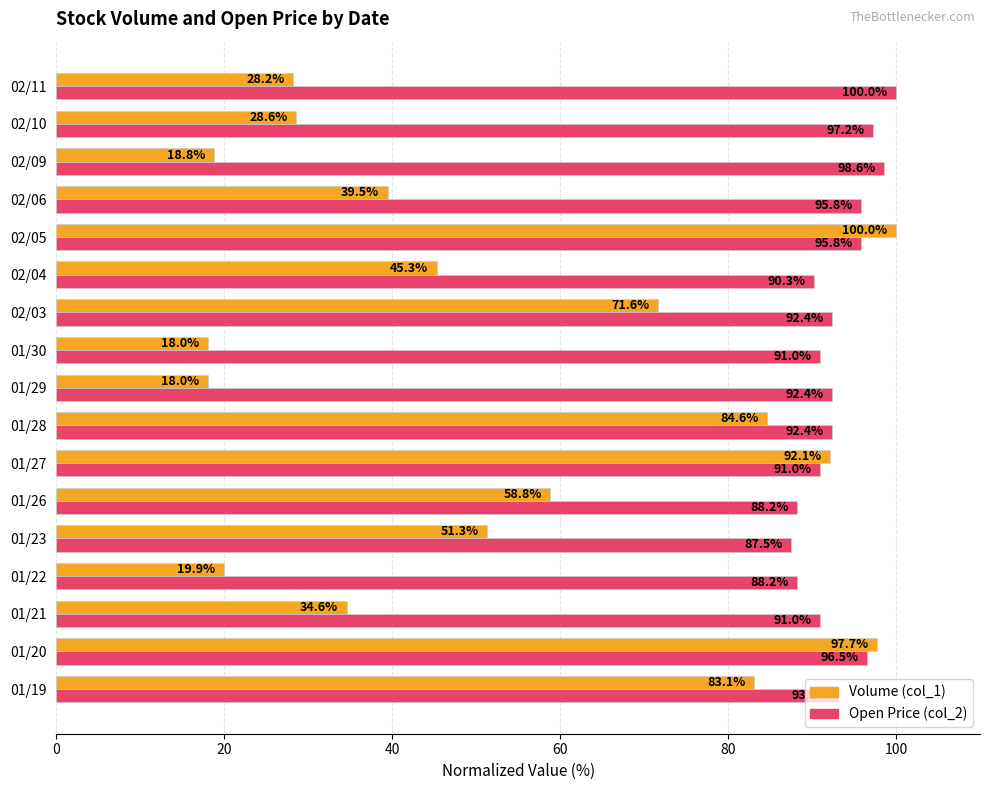

True or false: Open Price (col_2) has a value of 91.0 at 01/27.

True